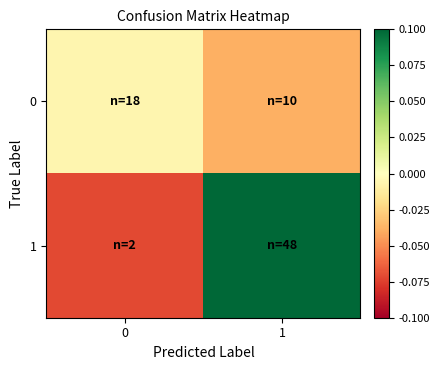

Reading right to left, transcribe all the data shown in this chart.

0: 1=-0.0	0=-0.0
1: 1=0.1	0=-0.1